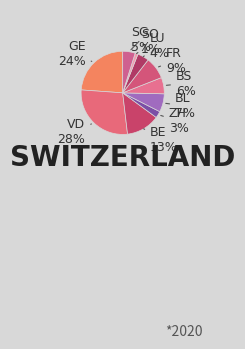

How many segments does this pie chart have?

10